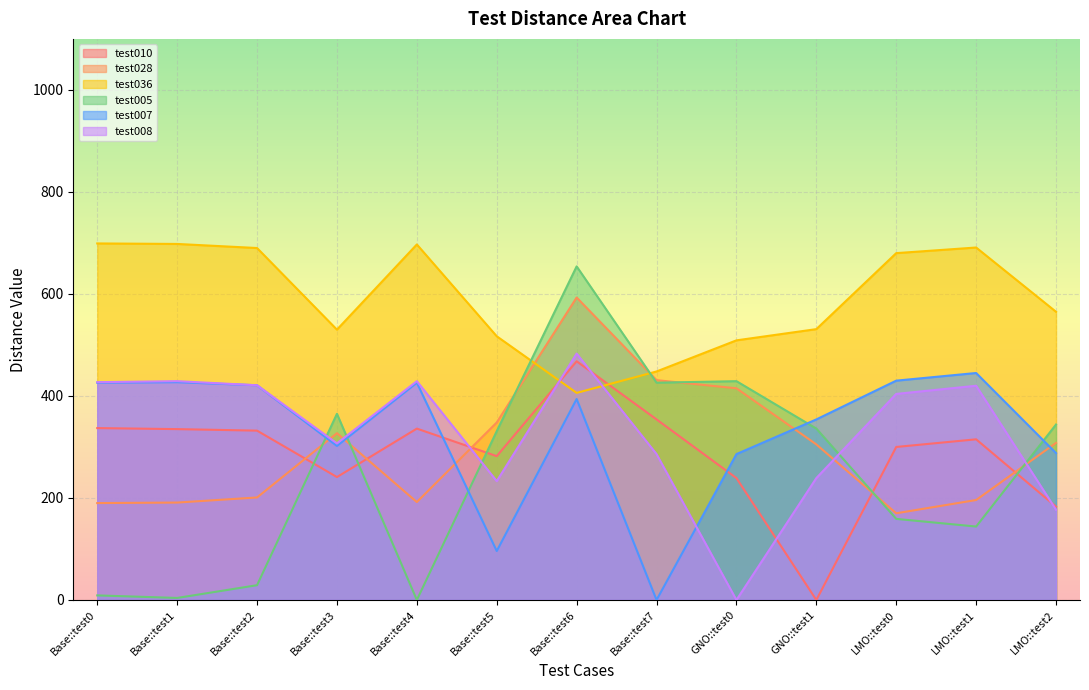

Does the chart display data point markers on the line(s)?

No